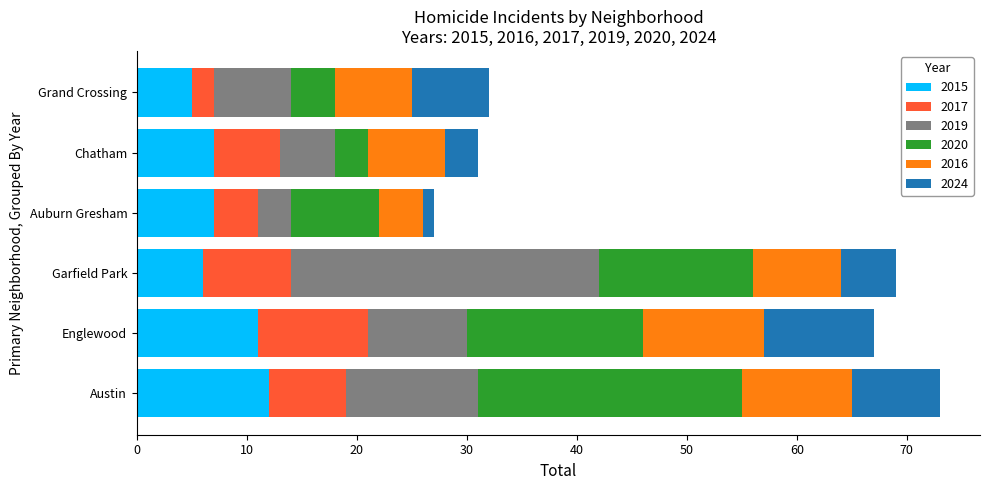

What is the total value across all series at Englewood?

67